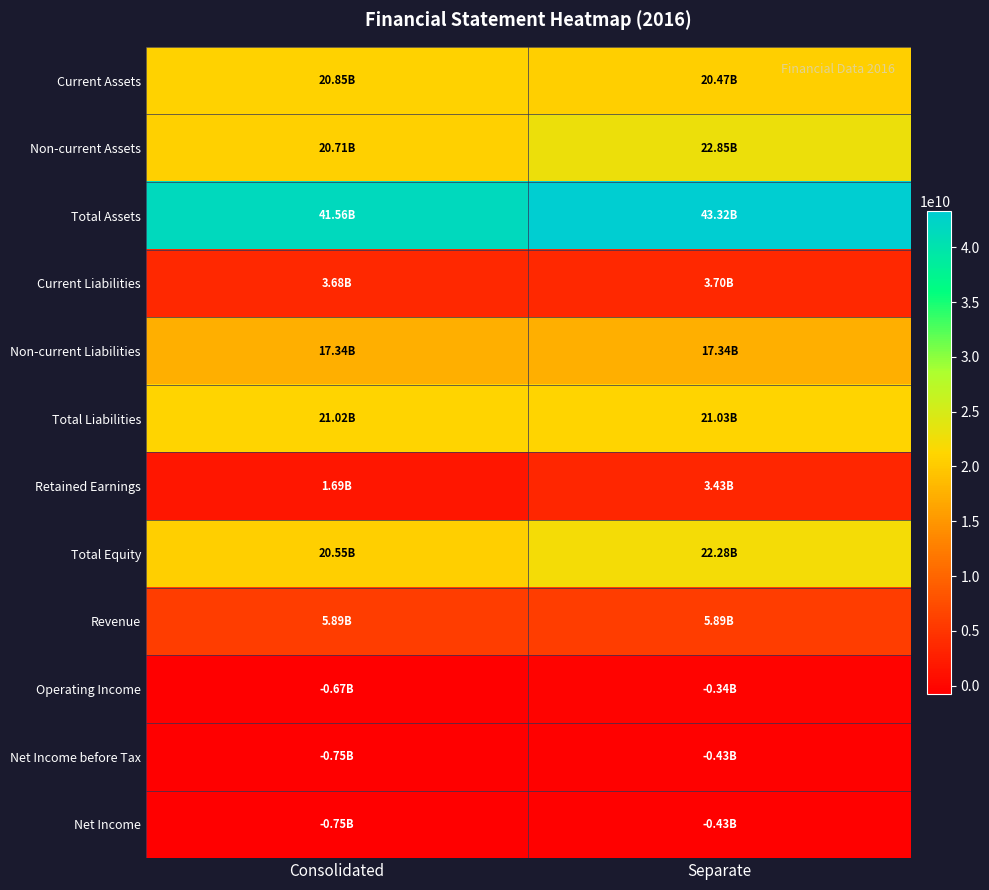

Reading left to right, transcribe all the data shown in this chart.

Current Assets: Consolidated=20851904113	Separate=20466285604
Non-current Assets: Consolidated=20712710960	Separate=22849761773
Total Assets: Consolidated=41564615073	Separate=43316047377
Current Liabilities: Consolidated=3682030226	Separate=3697277722
Non-current Liabilities: Consolidated=17336940337	Separate=17336940337
Total Liabilities: Consolidated=21018970563	Separate=21034218059
Retained Earnings: Consolidated=1690056249	Separate=3426241057
Total Equity: Consolidated=20545644510	Separate=22281829318
Revenue: Consolidated=5890207812	Separate=5889106679
Operating Income: Consolidated=-668663157	Separate=-343214391
Net Income before Tax: Consolidated=-754675863	Separate=-429224143
Net Income: Consolidated=-754675863	Separate=-429224143